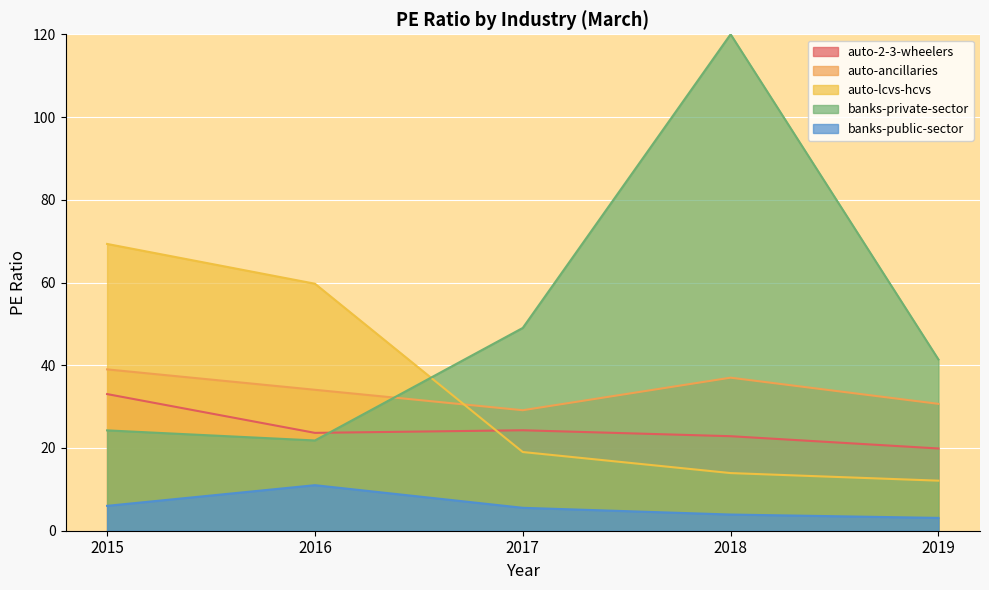

True or false: auto-lcvs-hcvs has more than 0 interior local peaks.

False